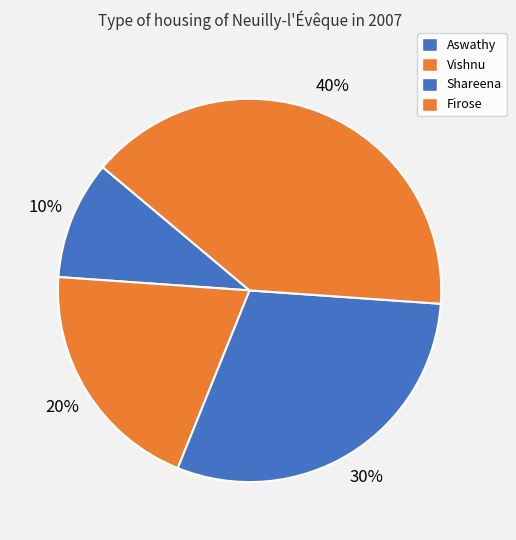

To the nearest percent, what is the average slice percentage?

25%